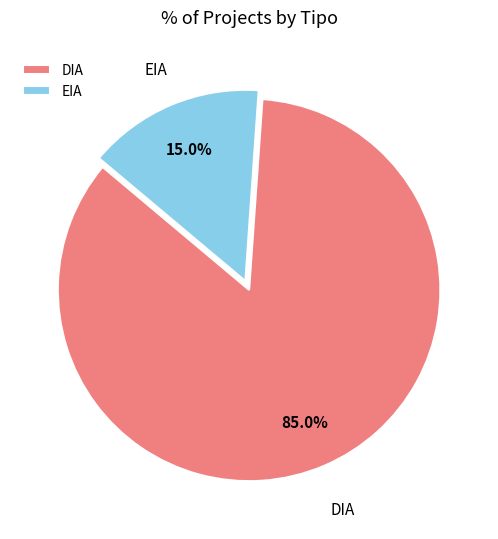

To the nearest percent, what portion does EIA represent?

15%